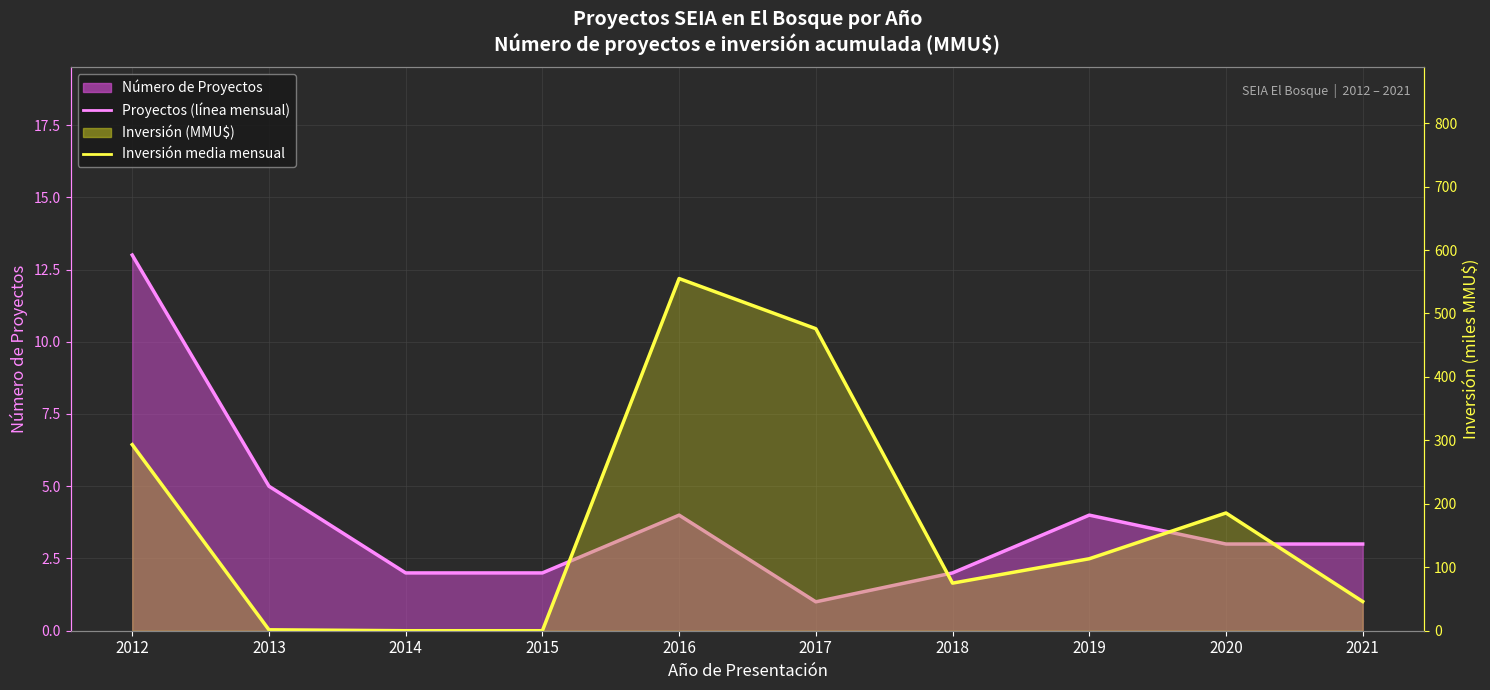

Between 2019 and 2020, which series saw the biggest shift?

Inversión media mensual